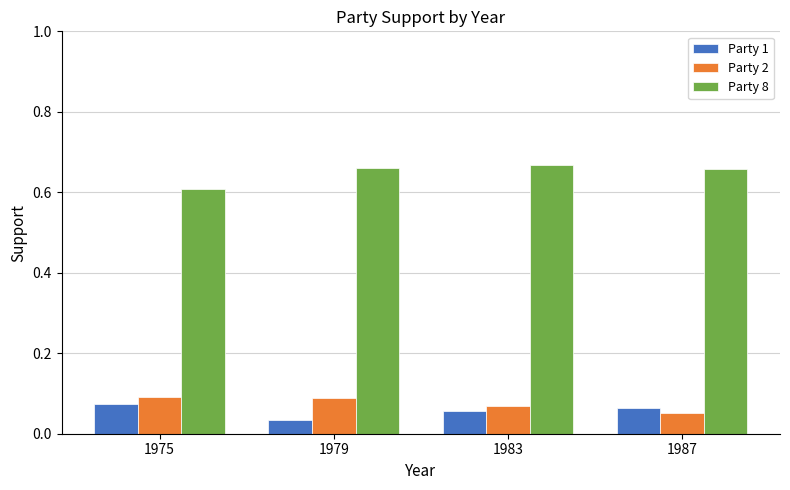

List the labels in order of Party 1 value, largest first.

1975, 1987, 1983, 1979